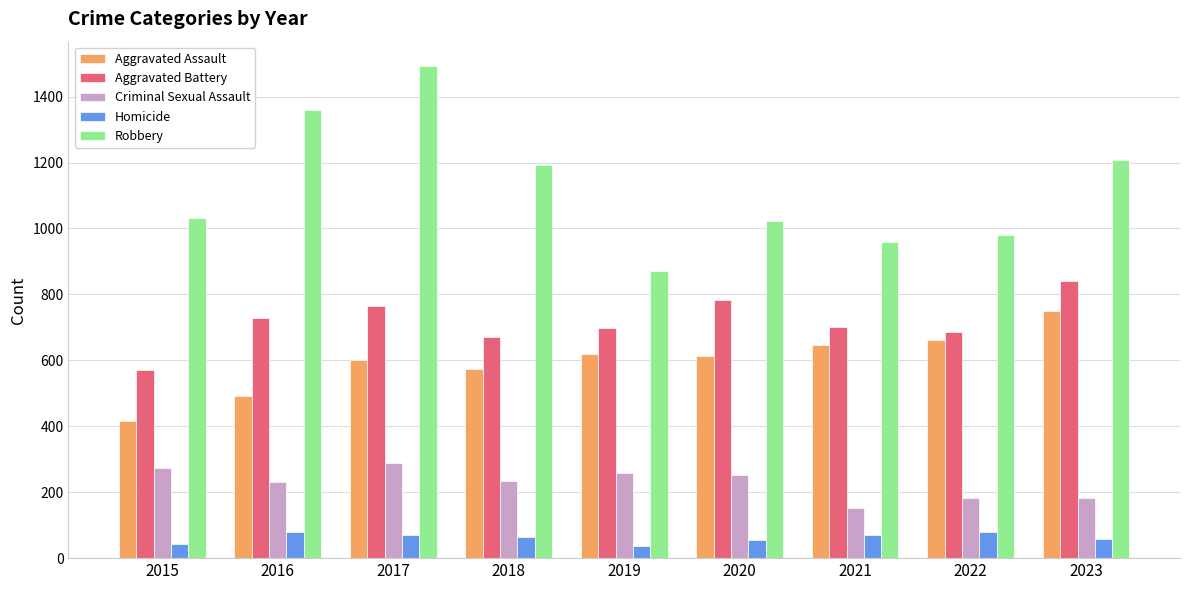

Is the value of Criminal Sexual Assault at 2019 greater than the value of Homicide at 2020?

Yes